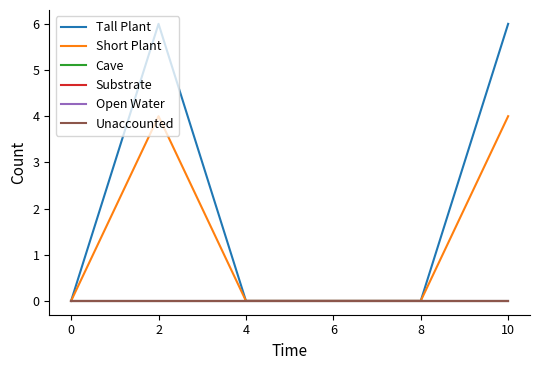

Is this an area chart (filled region under the line)?

No